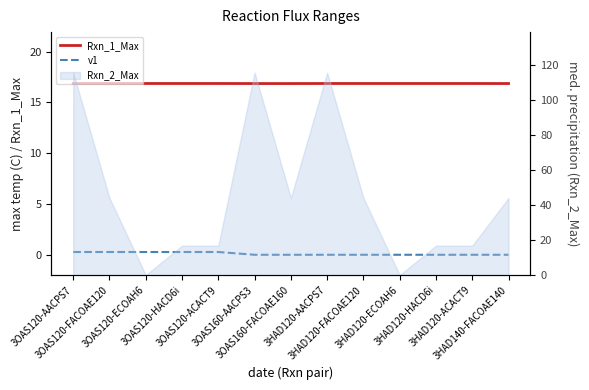

Which series has the largest range (max minus min)?

v1